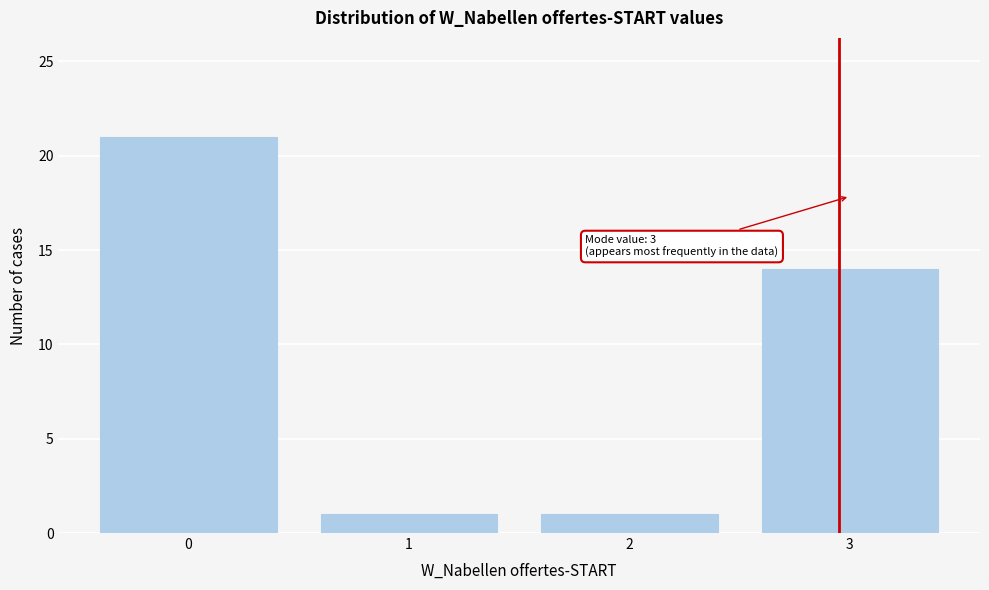

Reading left to right, what are all the values shown in this chart?

0=21	1=1	2=1	3=14